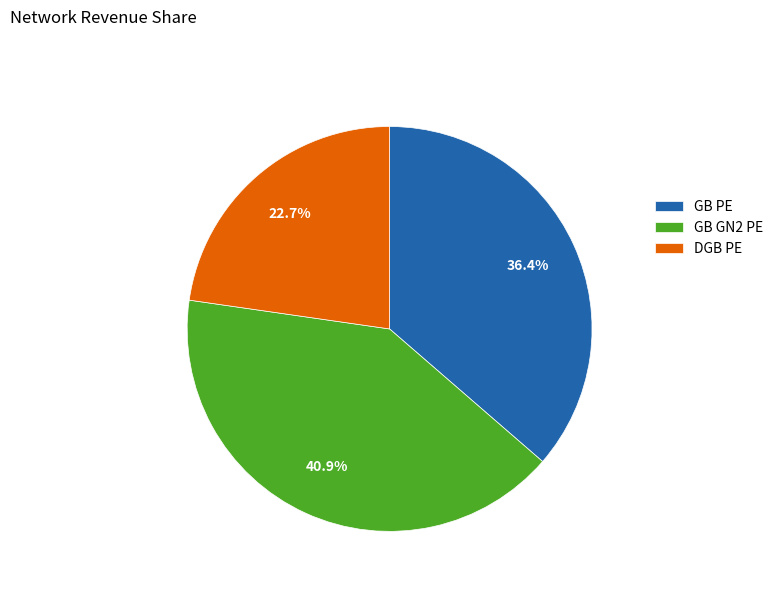

To the nearest percent, what is the difference between the largest and smallest slice percentages?

18%